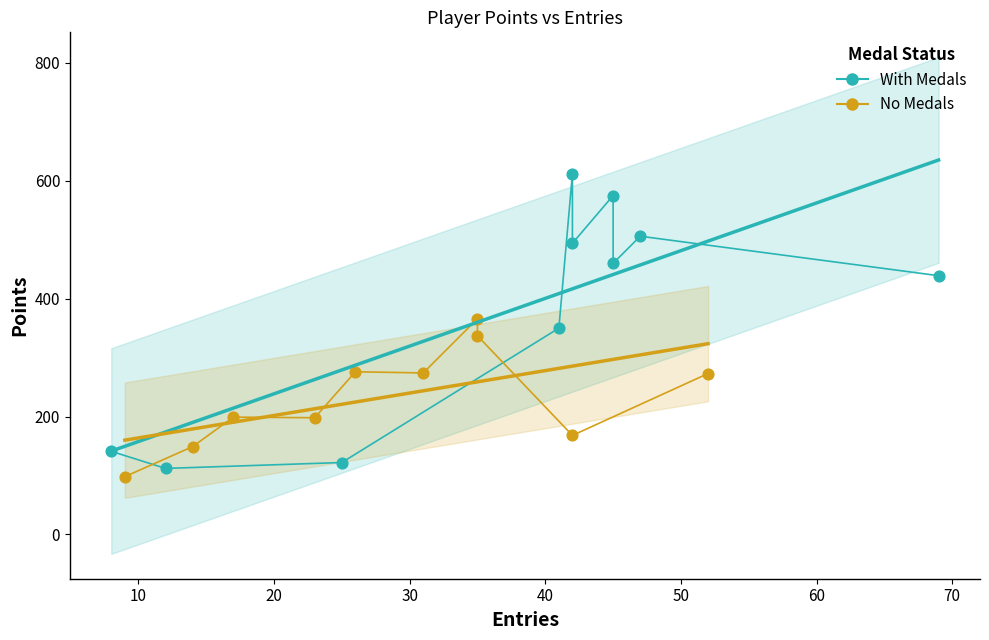

Which series reaches the minimum Y coordinate?

No Medals